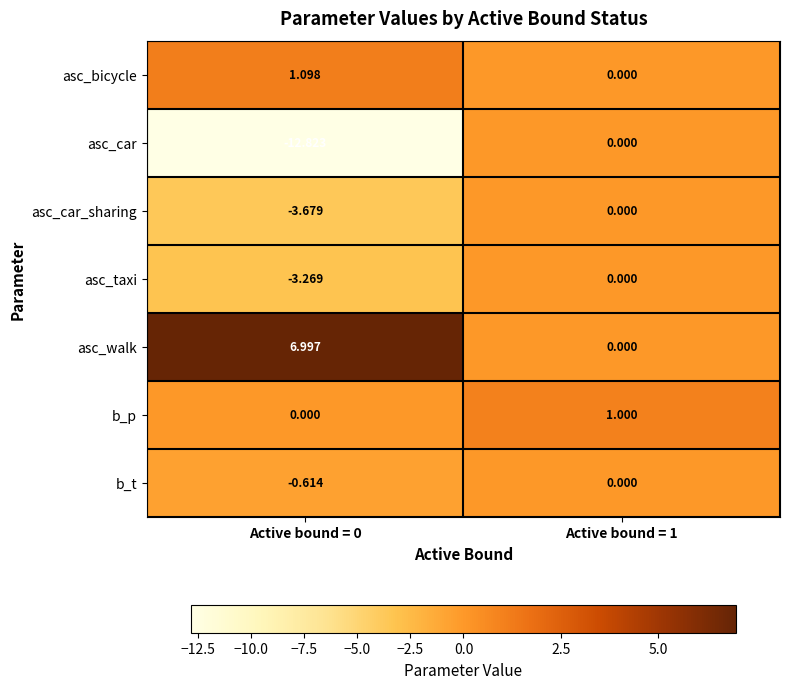

At how many categories does at least one series exceed -10?

2